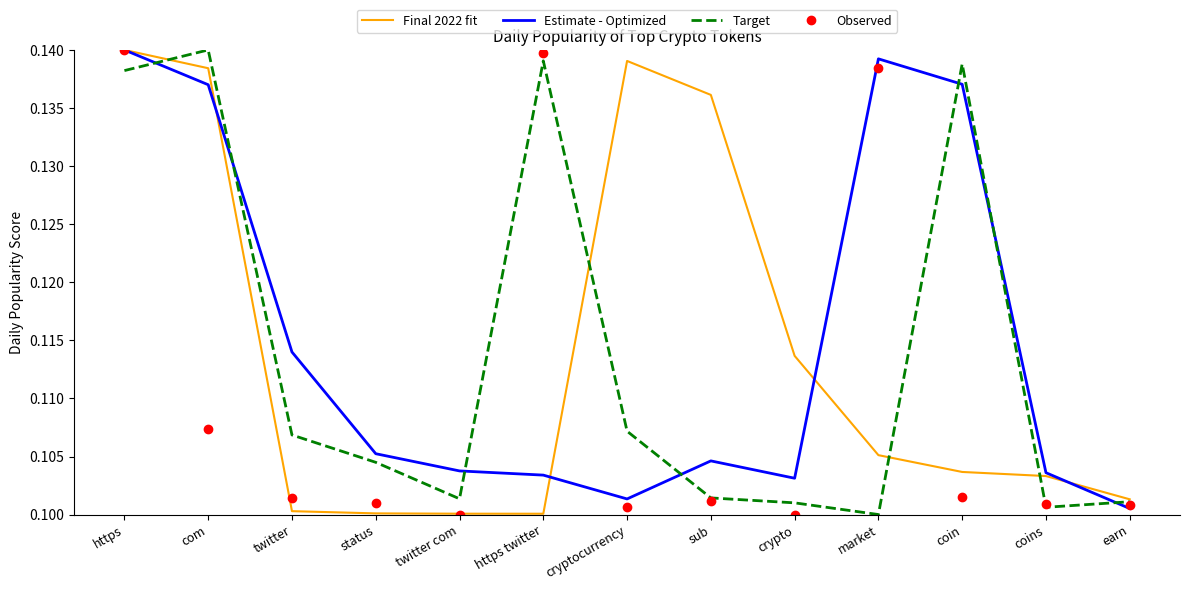

What position from the right is twitter com?

9